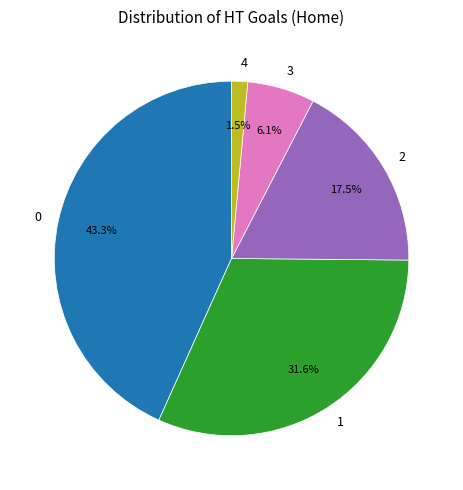

How much of the chart is everything except 2?

82.5%